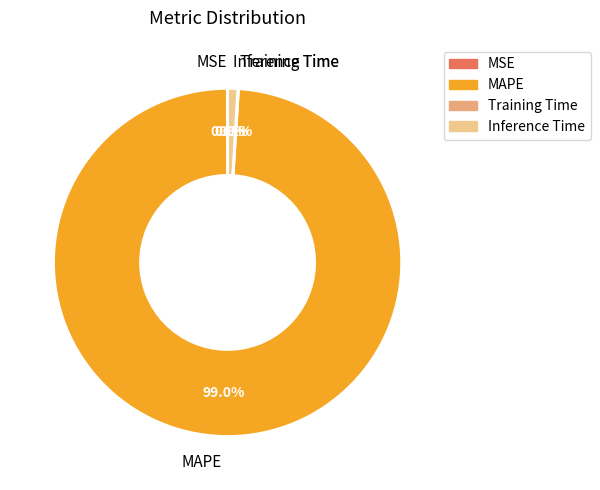

What is the majority slice?

MAPE